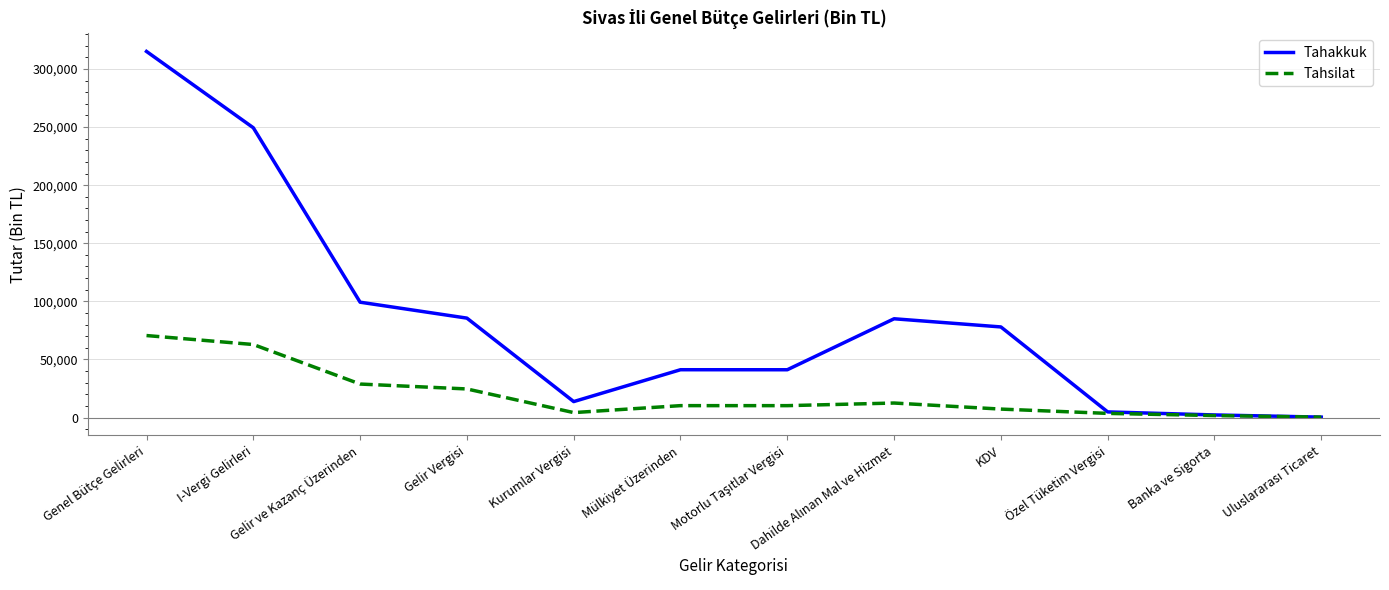

Is it true that Tahsilat equals 6783 at Gelir ve Kazanç Üzerinden?

False